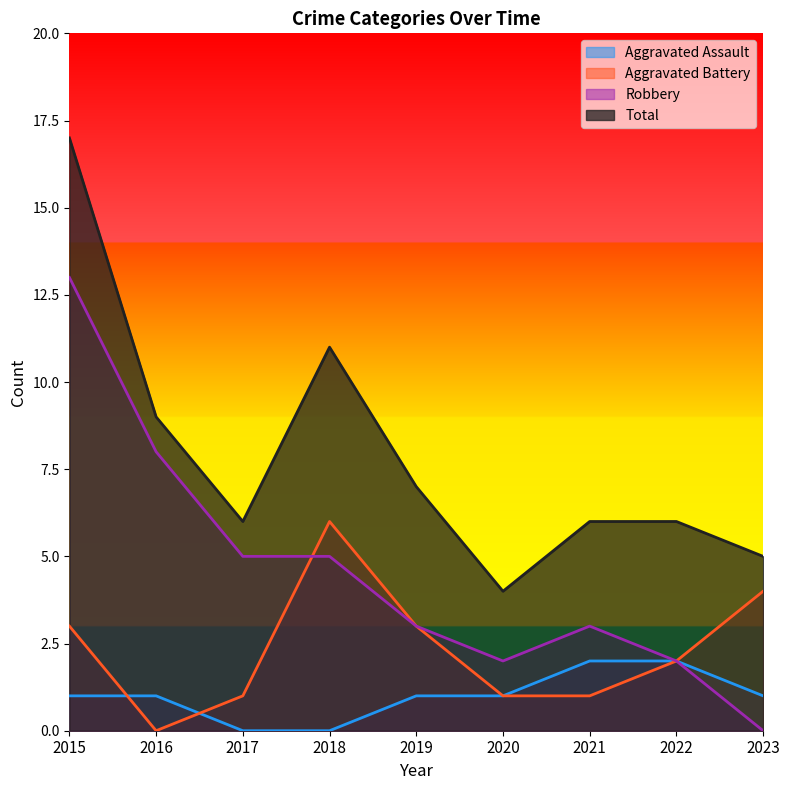

Does the chart display data point markers on the line(s)?

No